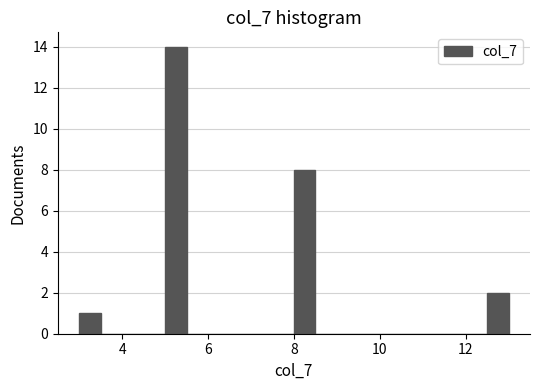

Read against the x-axis, roughly where is the centre of the tallest bar?

5.2